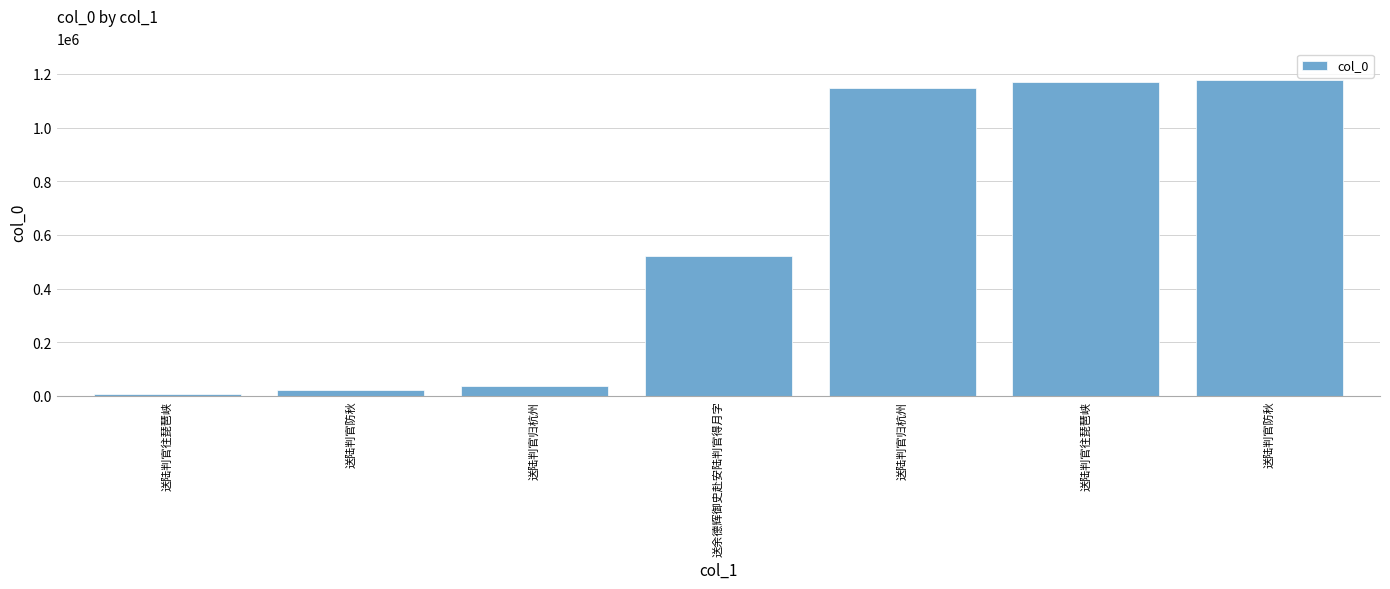

At which label does the data first exceed 521946?

送陆判官归杭州